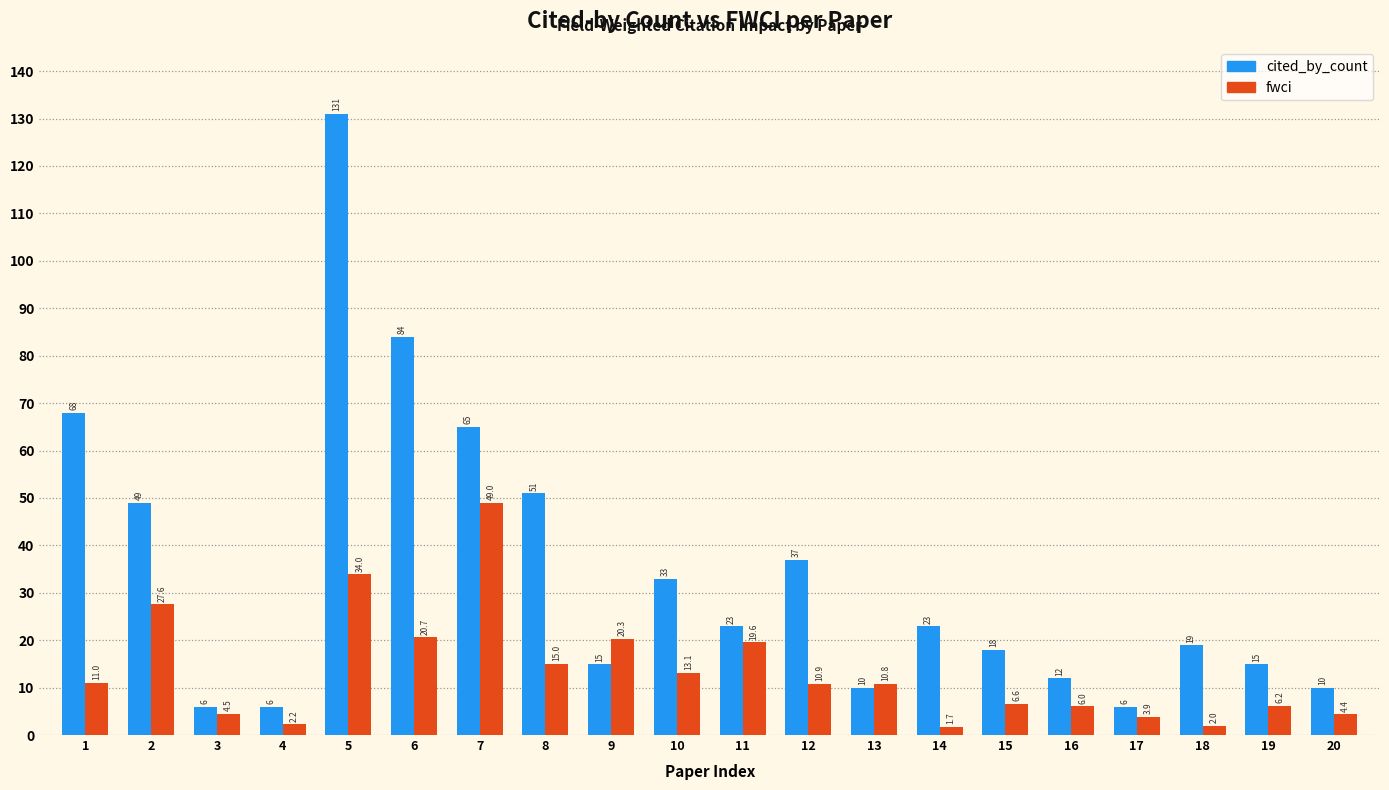

What is the total value across all series at 20?

14.4